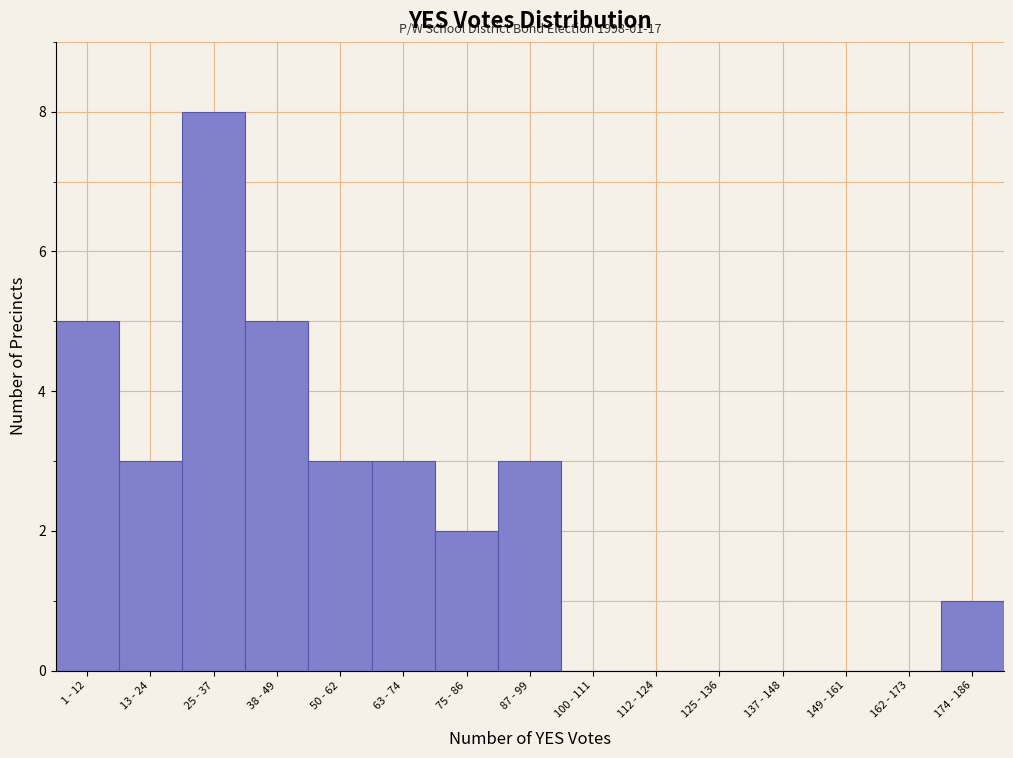

Reading left to right, what are all the values shown in this chart?

1 - 12=5	13 - 24=3	25 - 37=8	38 - 49=5	50 - 62=3	63 - 74=3	75 - 86=2	87 - 99=3	100 - 111=0	112 - 124=0	125 - 136=0	137 - 148=0	149 - 161=0	162 - 173=0	174 - 186=1